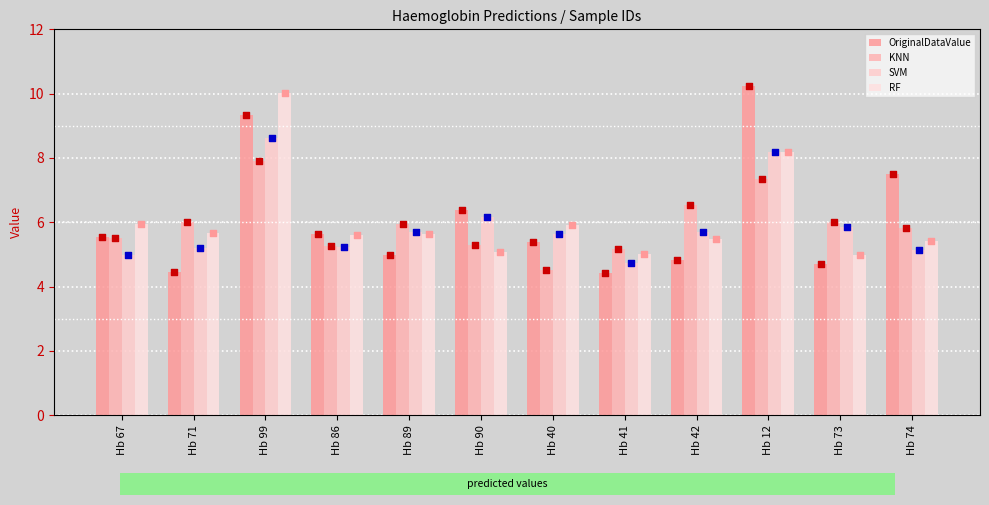

Which series has the largest total across all categories?

OriginalDataValue